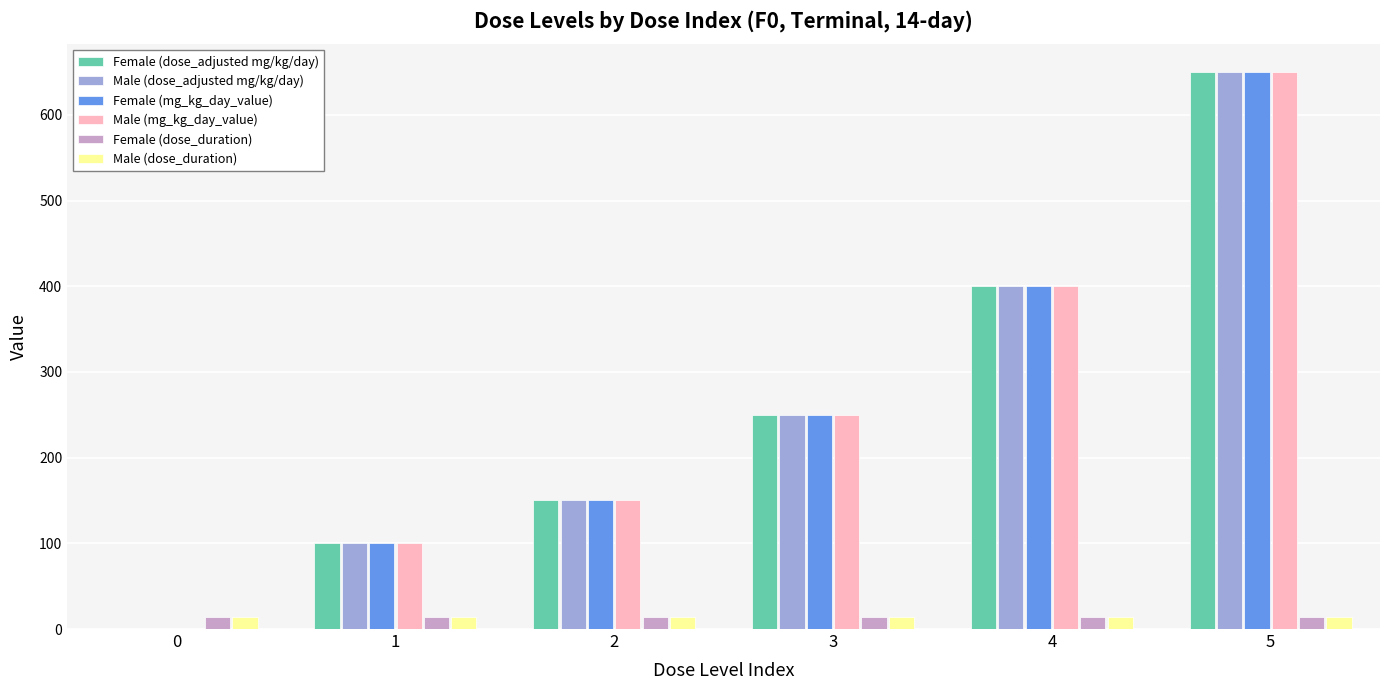

What are all the series names shown in the legend?

Female (dose_adjusted mg/kg/day), Male (dose_adjusted mg/kg/day), Female (mg_kg_day_value), Male (mg_kg_day_value), Female (dose_duration), Male (dose_duration)